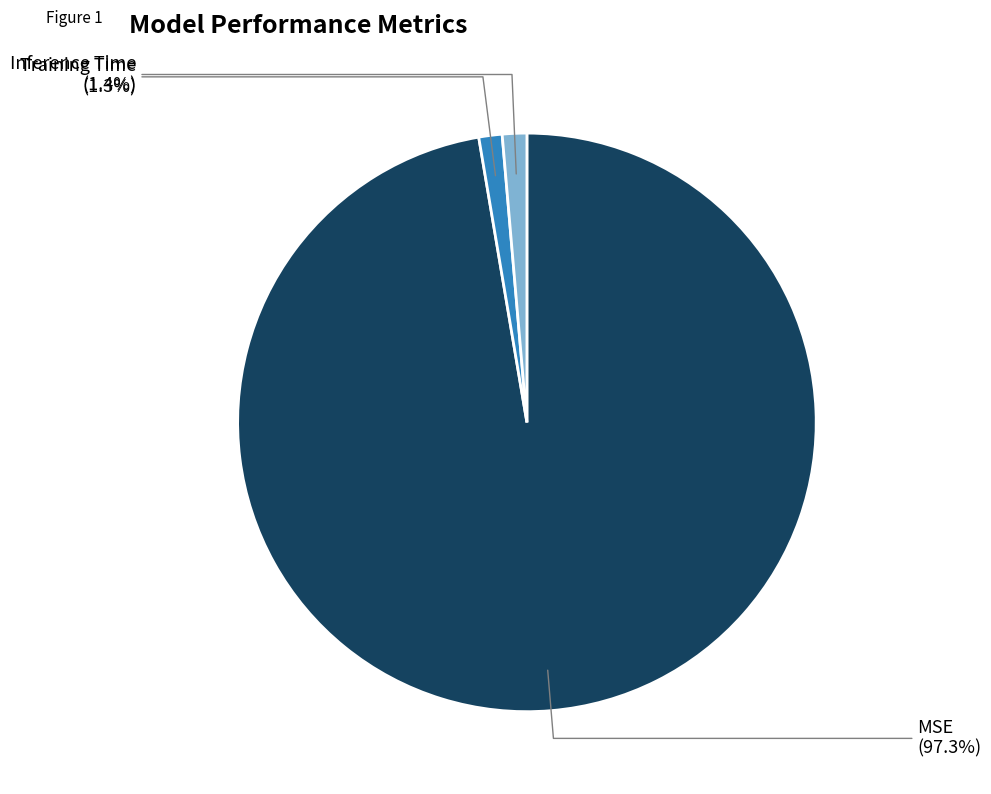

Is the sum of Training Time and Inference Time greater than half?

No